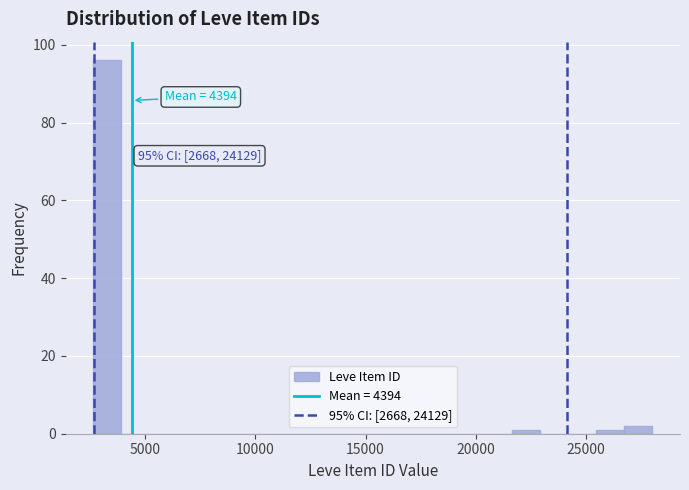

Around what value on the x-axis is the tallest bar? Give the approximate position of its centre, as read against the axis.

3500